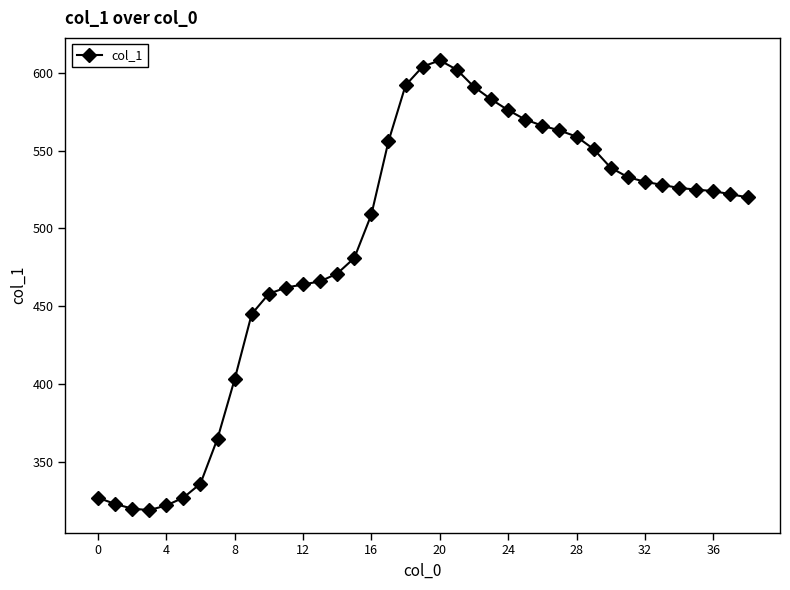

What is the difference between the maximum and minimum values?

289